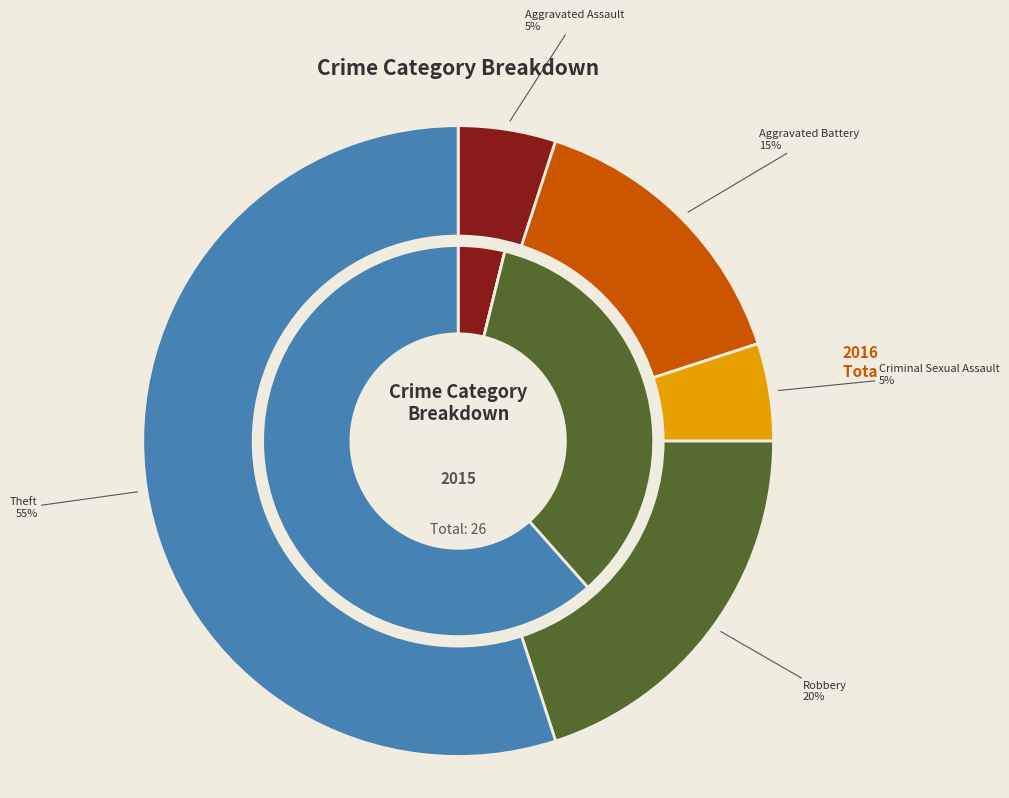

Is Theft the majority of the pie?

Yes